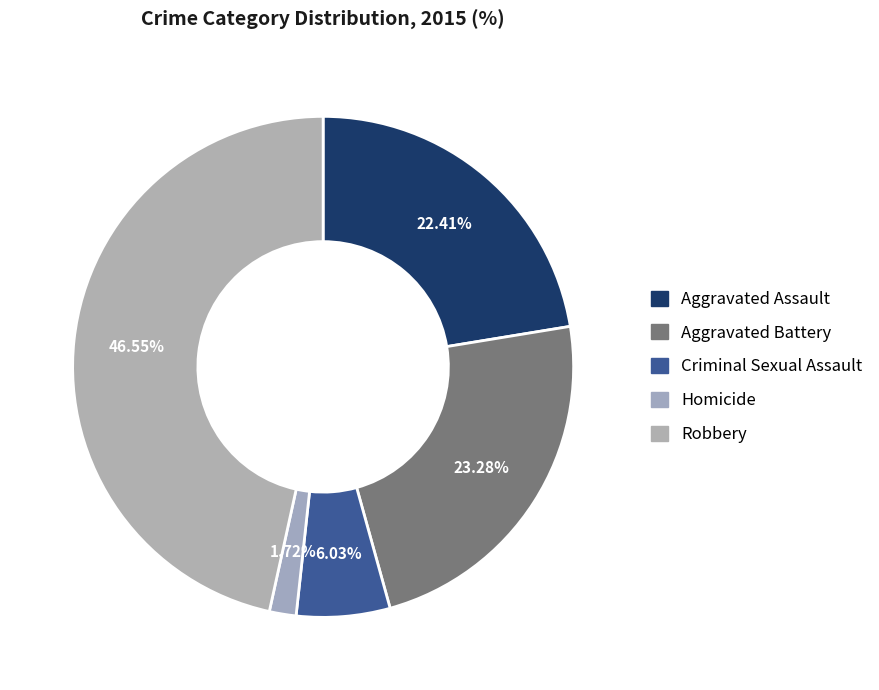

What percentage is NOT represented by Aggravated Assault?

77.6%